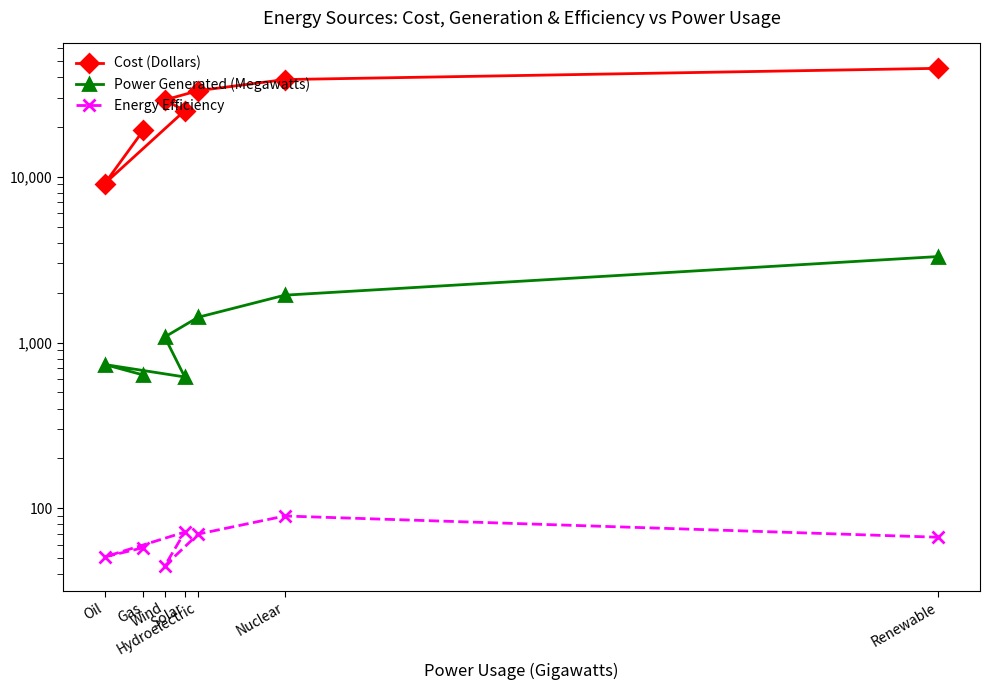

Reading left to right, extract all data points from this chart.

Cost (Dollars): Gas=19050	Oil=9090	Solar=25000	Wind=29000	Hydroelectric=33000	Nuclear=38500	Renewable=45000
Power Generated (Megawatts): Gas=637	Oil=737	Solar=620	Wind=1080	Hydroelectric=1420	Nuclear=1930	Renewable=3300
Energy Efficiency: Gas=58	Oil=51	Solar=72	Wind=45	Hydroelectric=70	Nuclear=90	Renewable=67